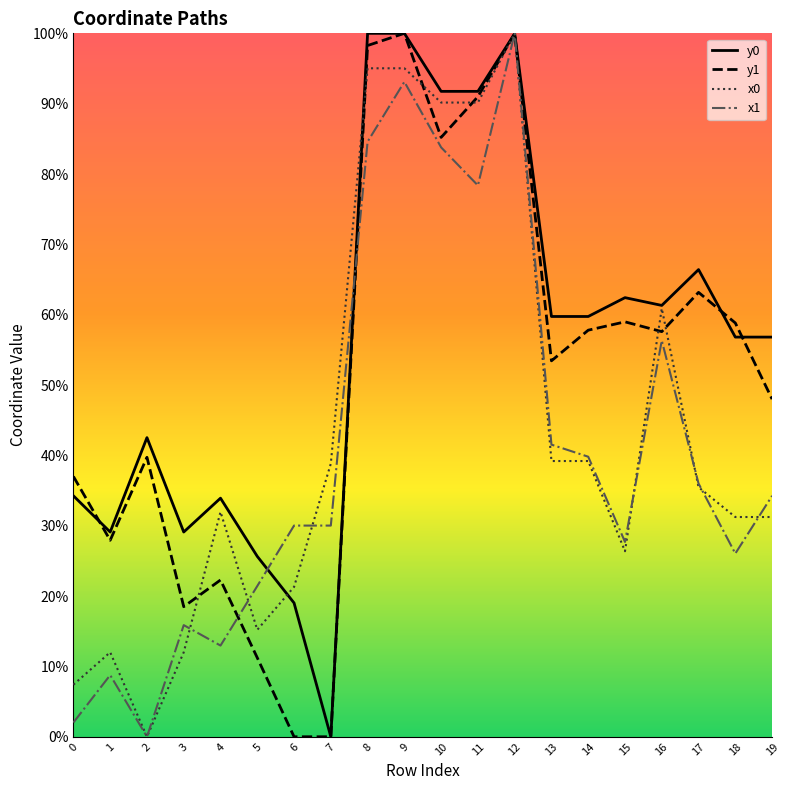

The x1 series shows 26.0 at 18. True or false?

True